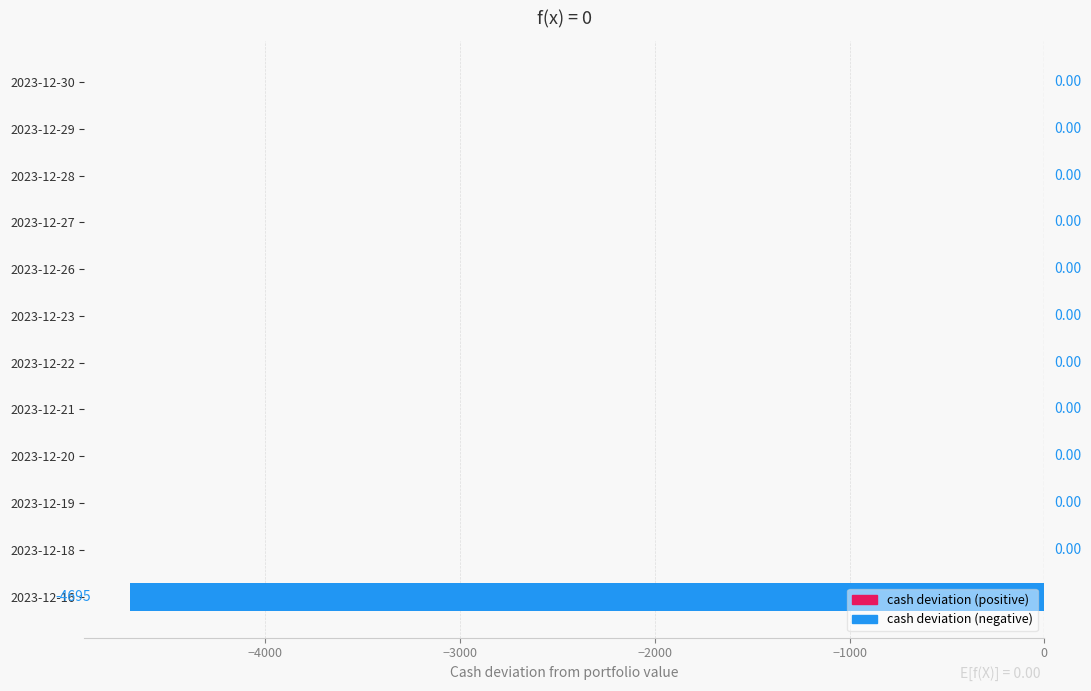

Which has a higher value, 2023-12-27 or 2023-12-16?

2023-12-27